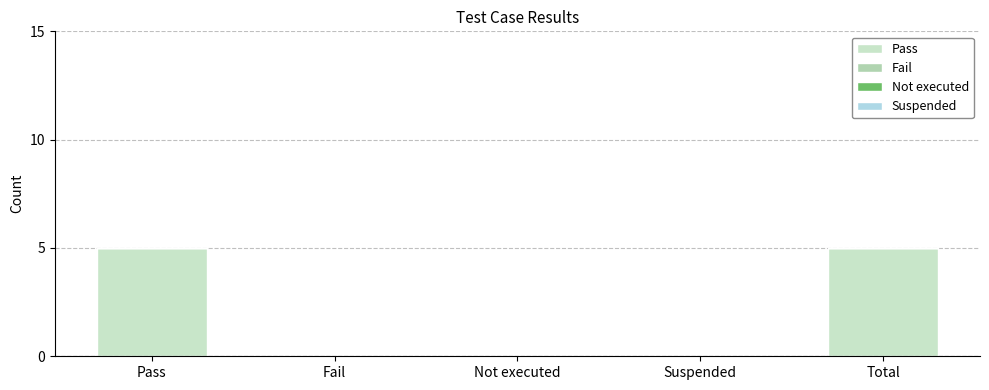

Which category has the highest value across all series?

Pass